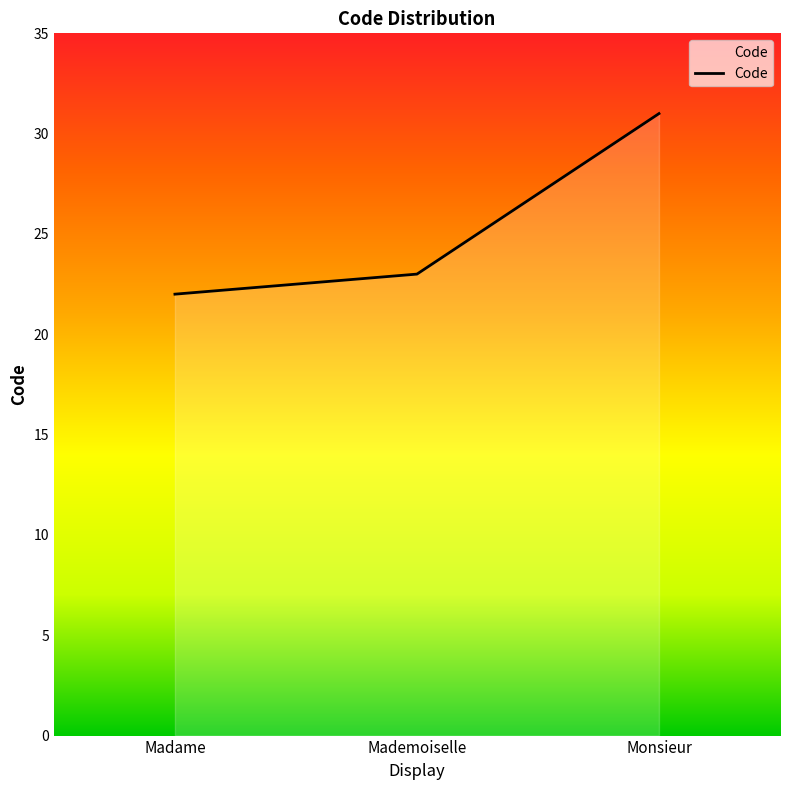

Reading right to left, transcribe all the data shown in this chart.

31	23	22